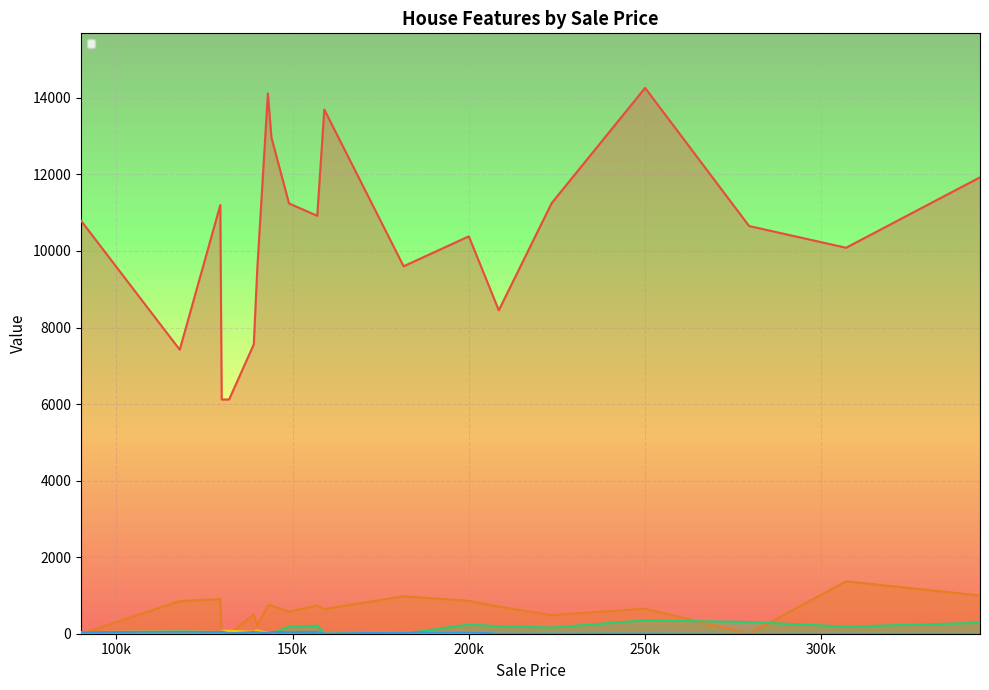

How many lines are shown in the chart?

5